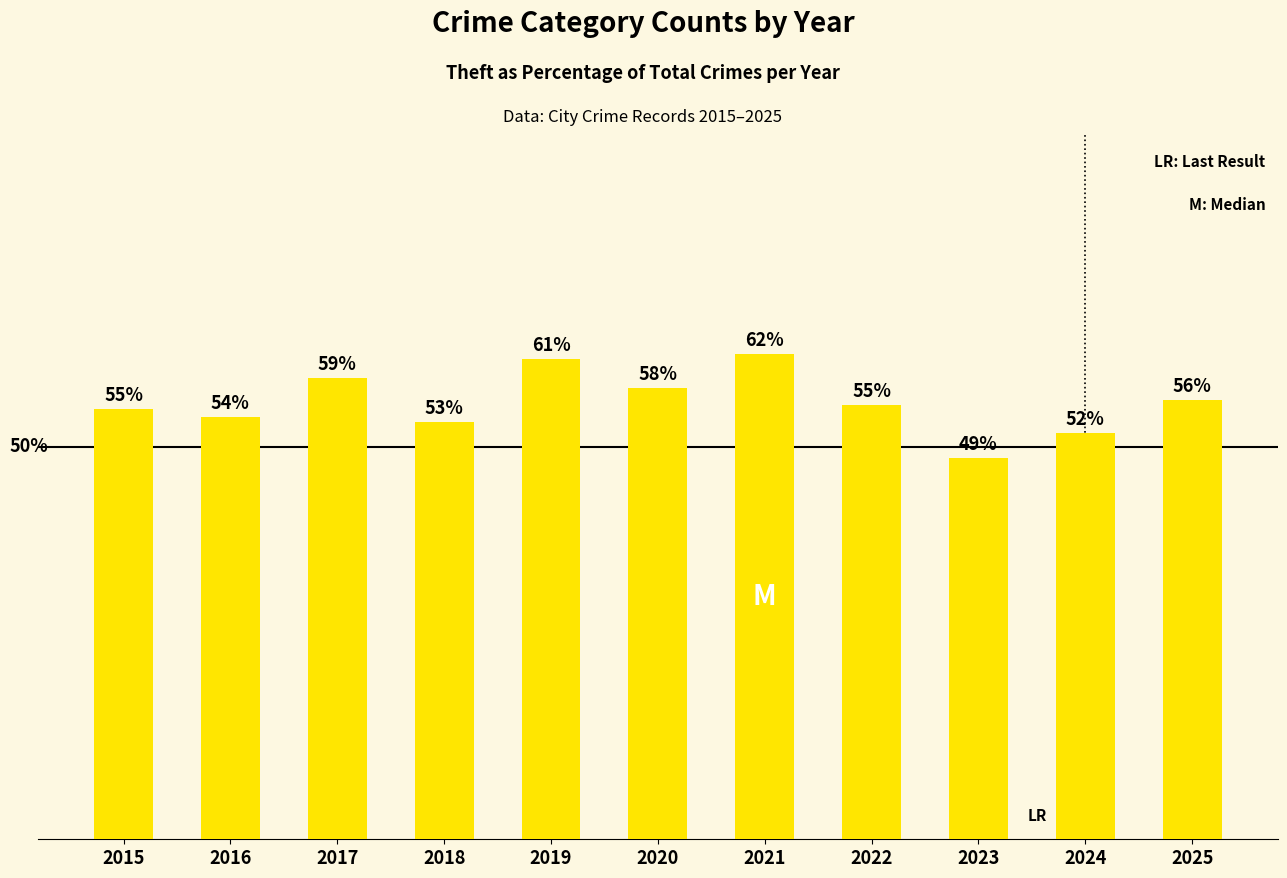

Approximately how many times larger is the value at 2025 compared to 2021?

0.9